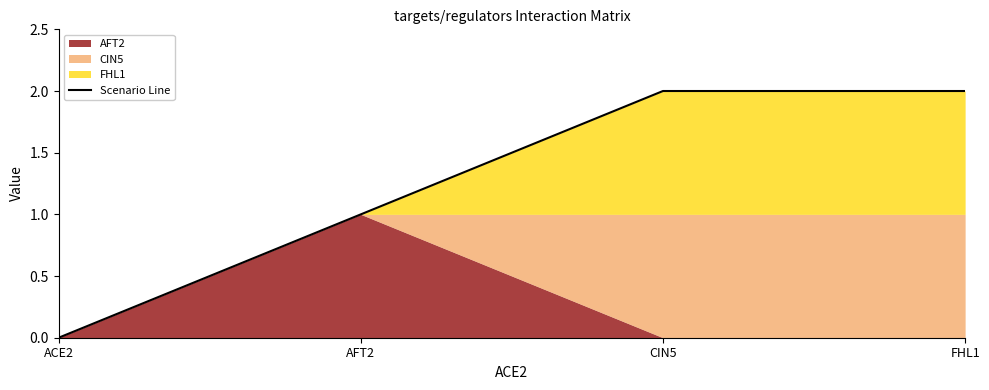

What is the sum of all values?

5